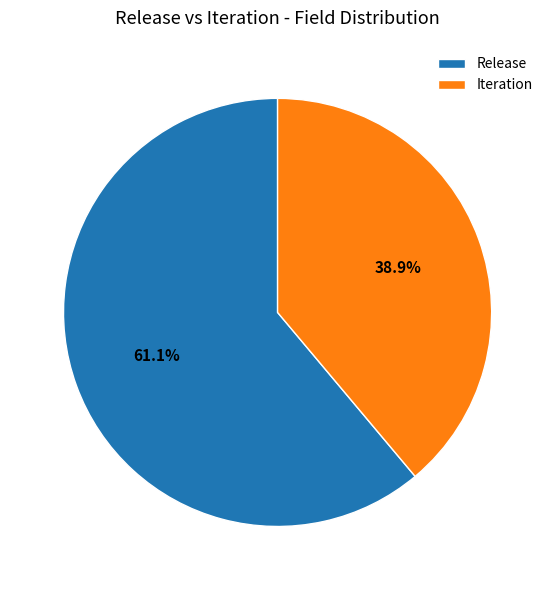

True or false: Iteration accounts for 48% of the total.

False